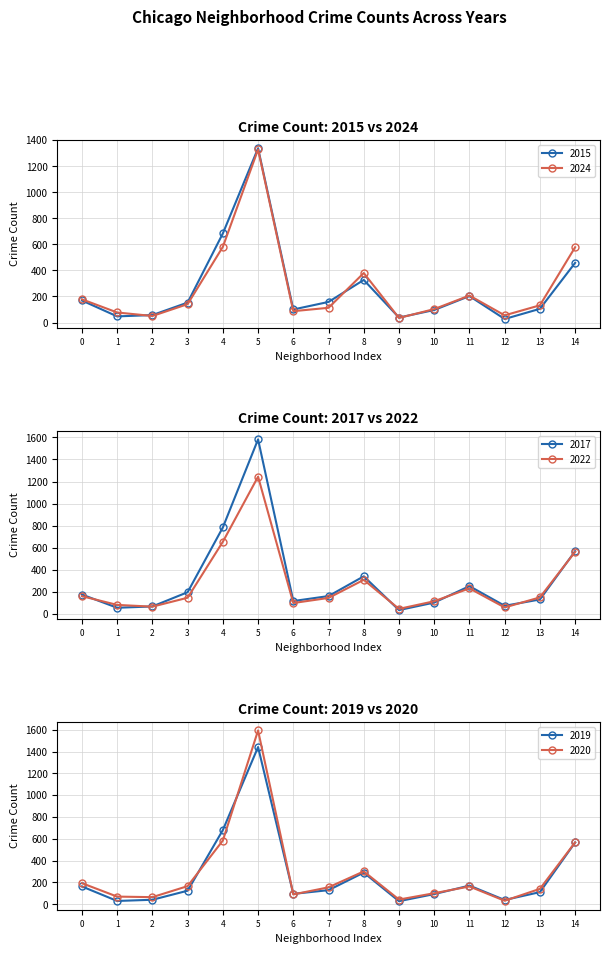

What is the value of the 2015 point at the 3rd from the left?

57